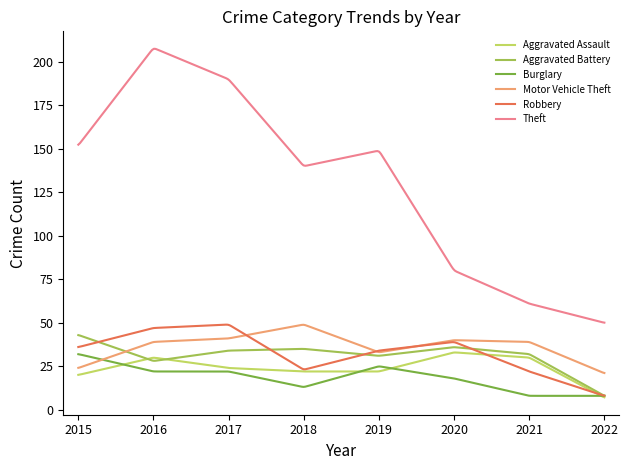

Which series has the largest range (max minus min)?

Theft